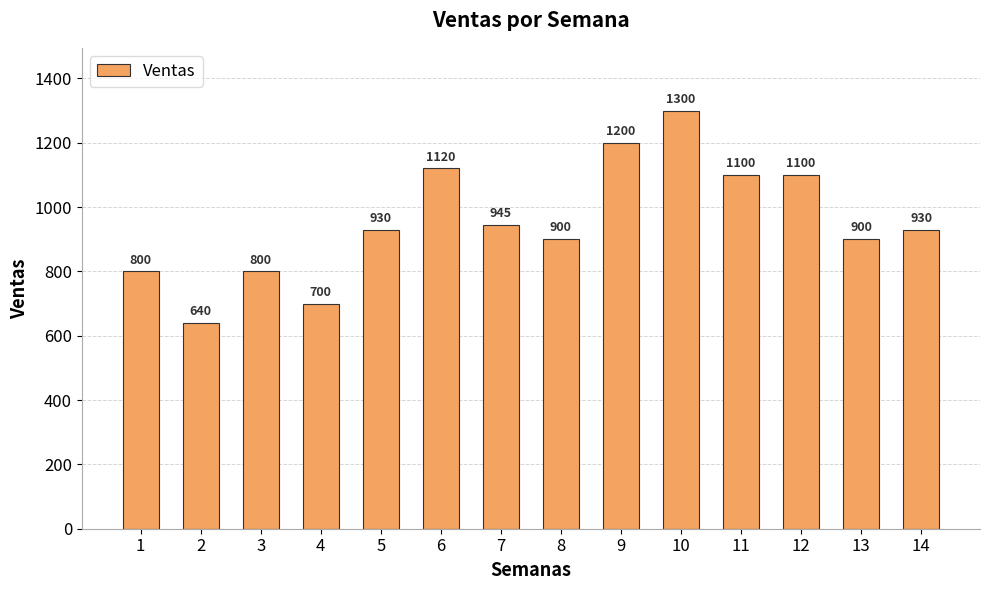

What is the value of the 8th bar from the left?

900